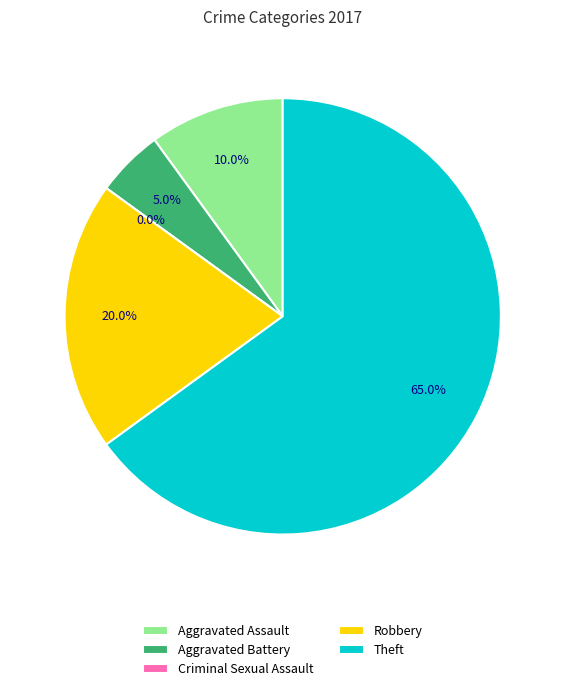

What is the smallest slice in the pie chart?

Criminal Sexual Assault